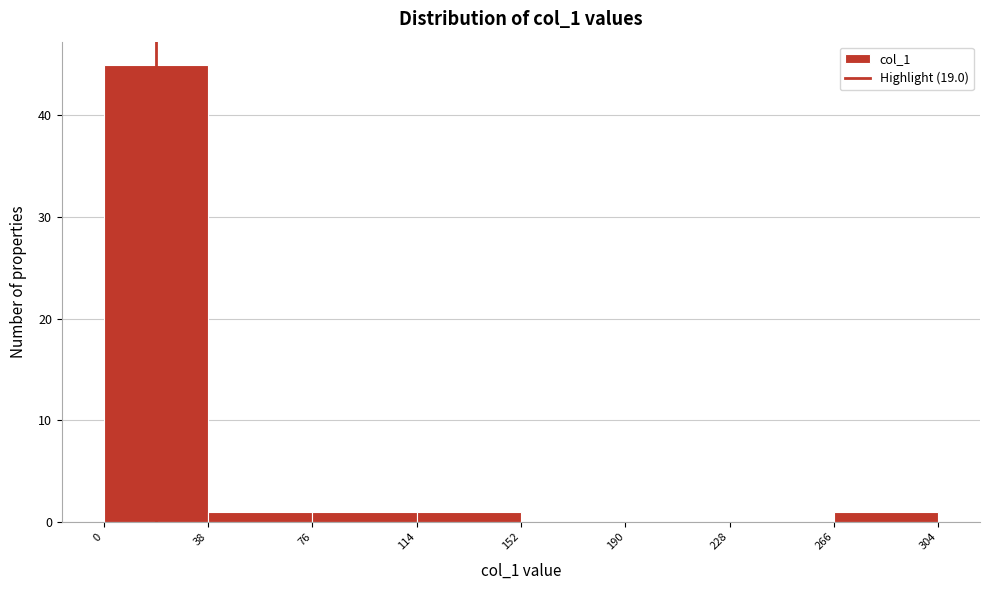

How tall is the bar that spans 76 to 114 on the x-axis? The values are not printed on the chart, so give them approximately, as read against the axis.

1